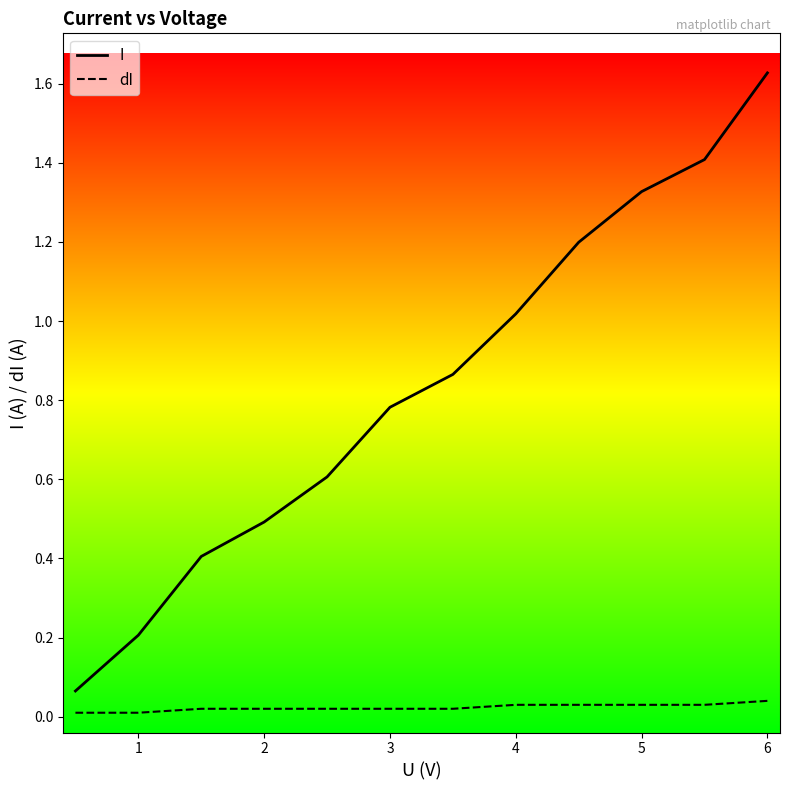

At how many categories does at least one series exceed 1?

5